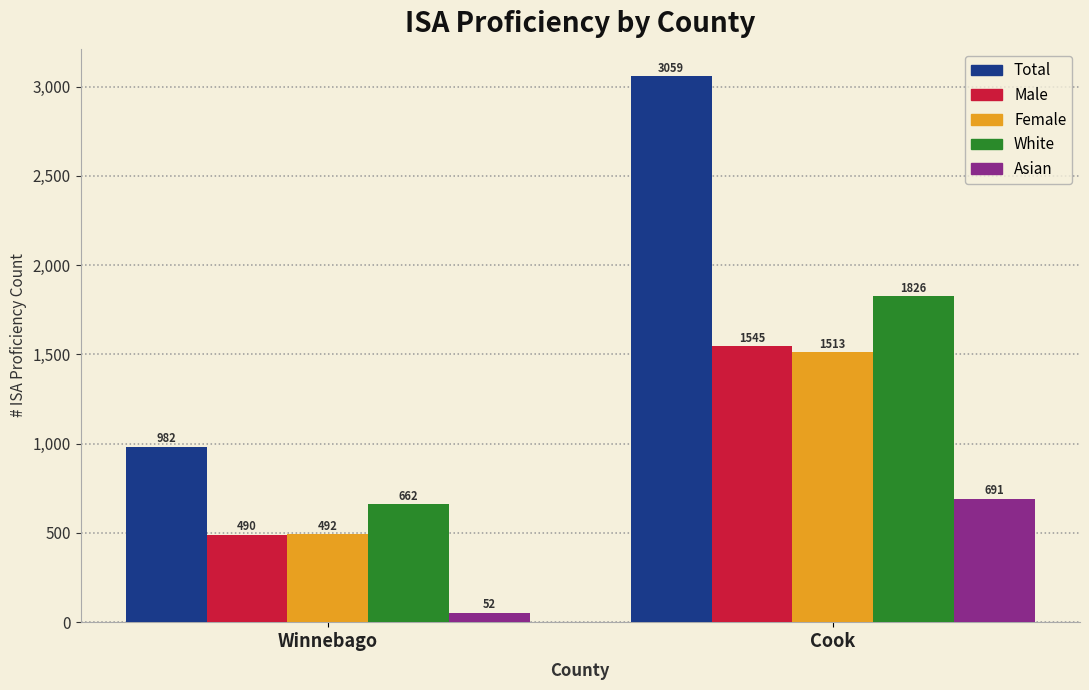

Is it true that White equals 386 at Winnebago?

False